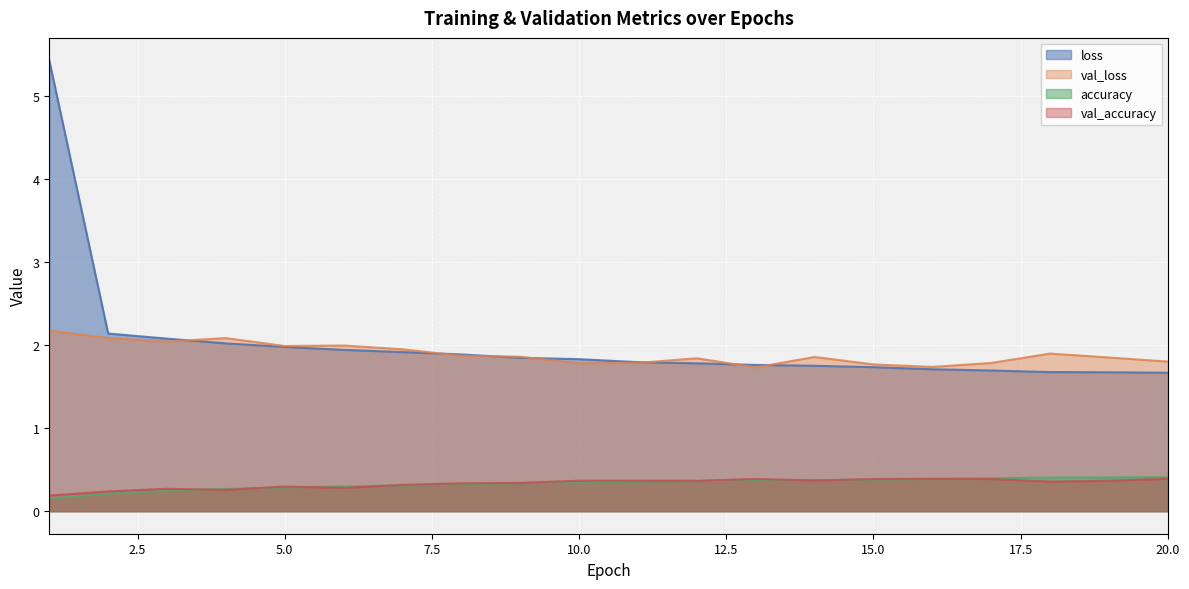

What is the sum of the accuracy values at 19 and 14?

0.8